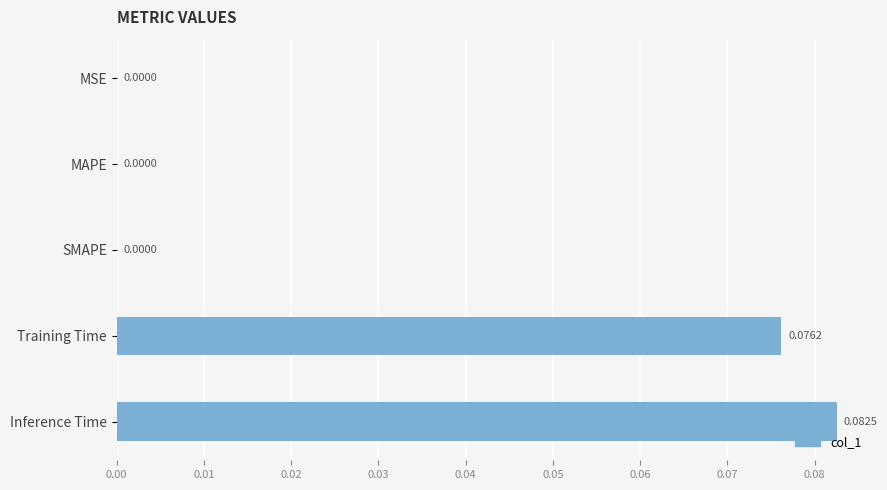

Which category has the highest value across all series?

Inference Time